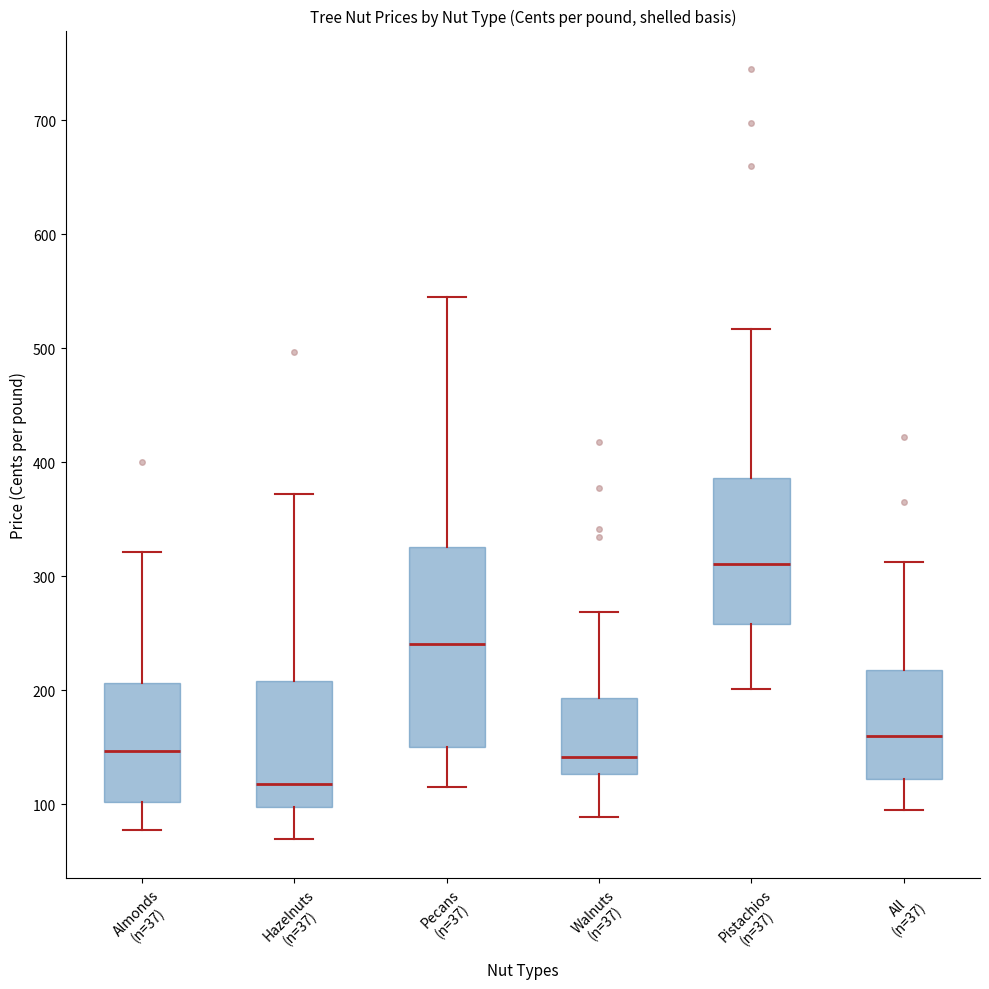

Where does the upper whisker of the box for Walnuts (n=37) end on the y-axis? The values are not printed on the chart, so give them approximately, as read against the axis.

270